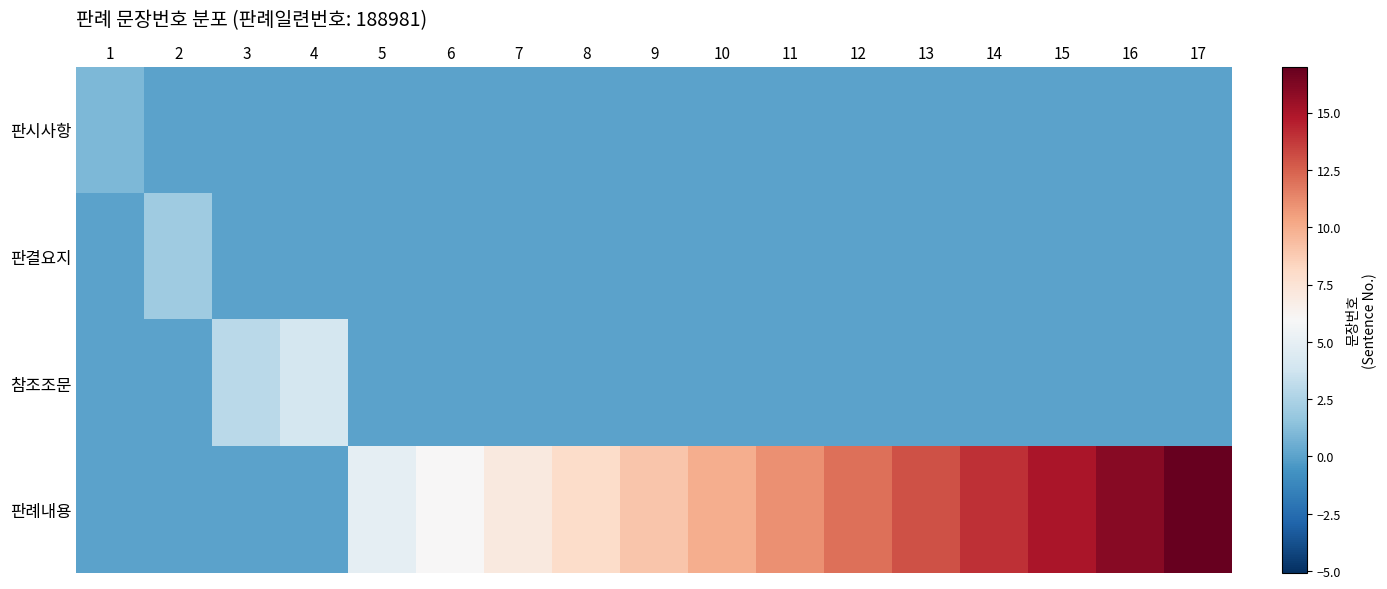

At 12, list the series in order from largest to smallest.

판례내용, 판시사항, 판결요지, 참조조문